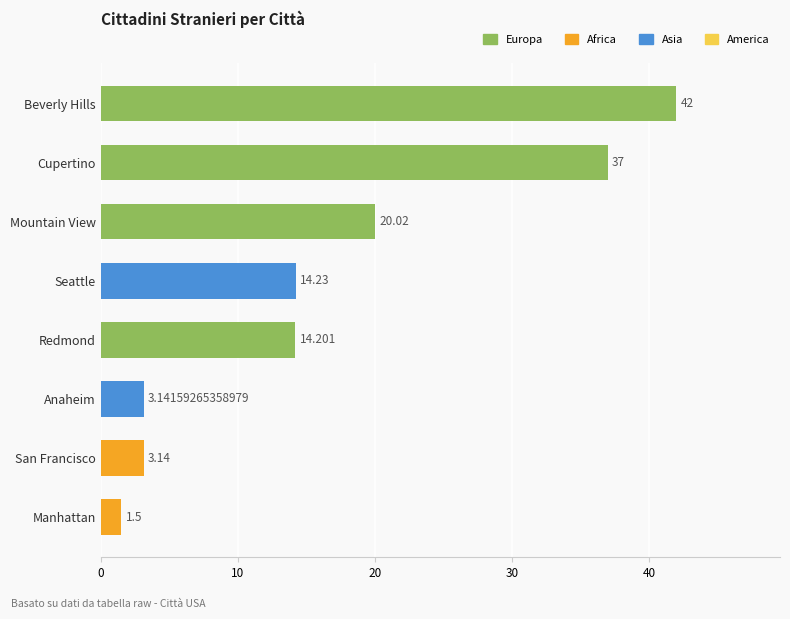

What is the minimum value shown in the chart?

1.5